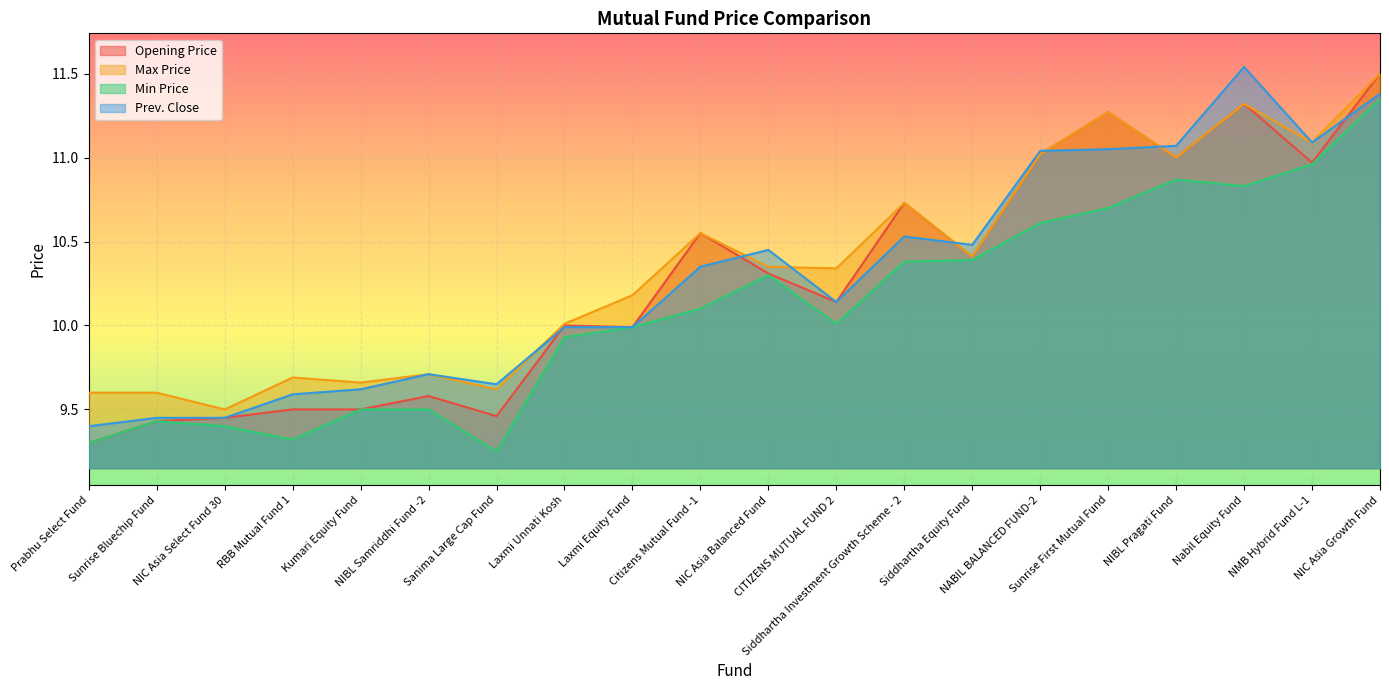

Which series has the largest range (max minus min)?

Opening Price